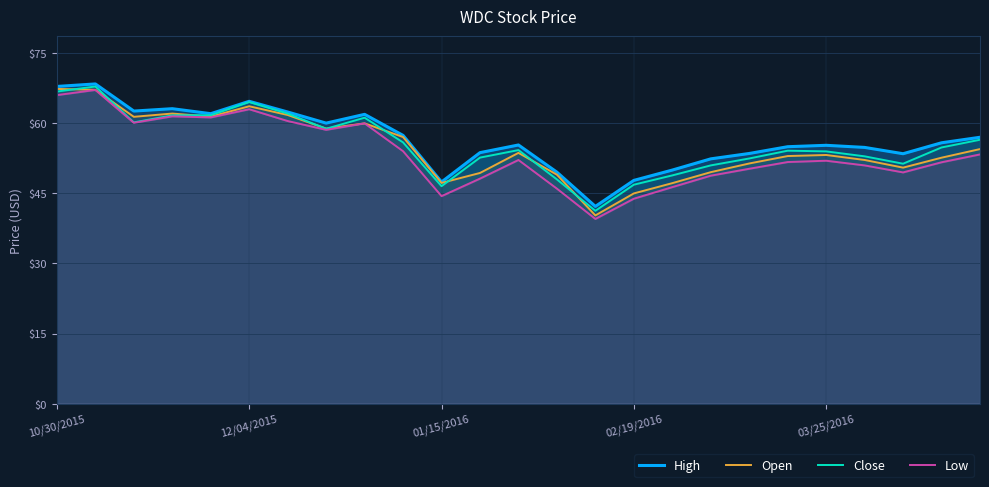

In High, how many points are higher than both neighbors (excluding endpoints)?

6